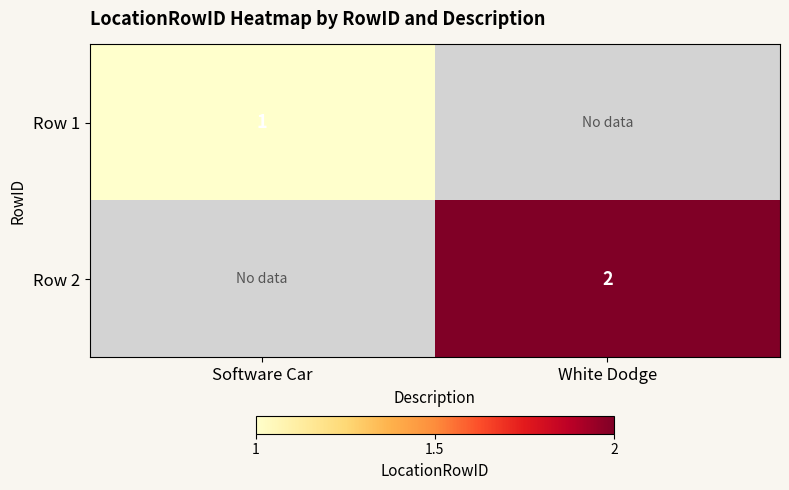

What is the total value across all series at White Dodge?

2